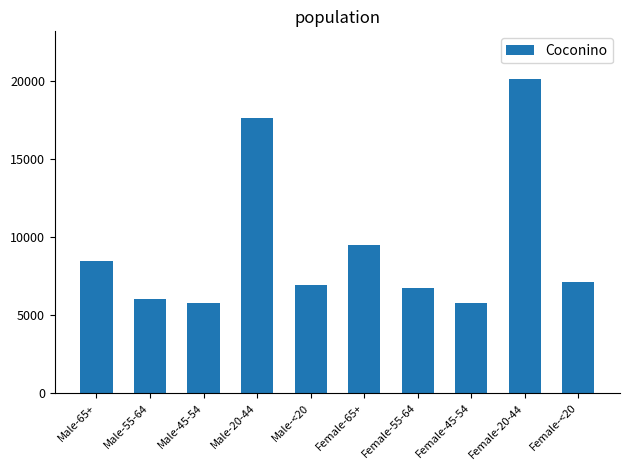

What is the label of the 5th bar from the right?

Female-65+